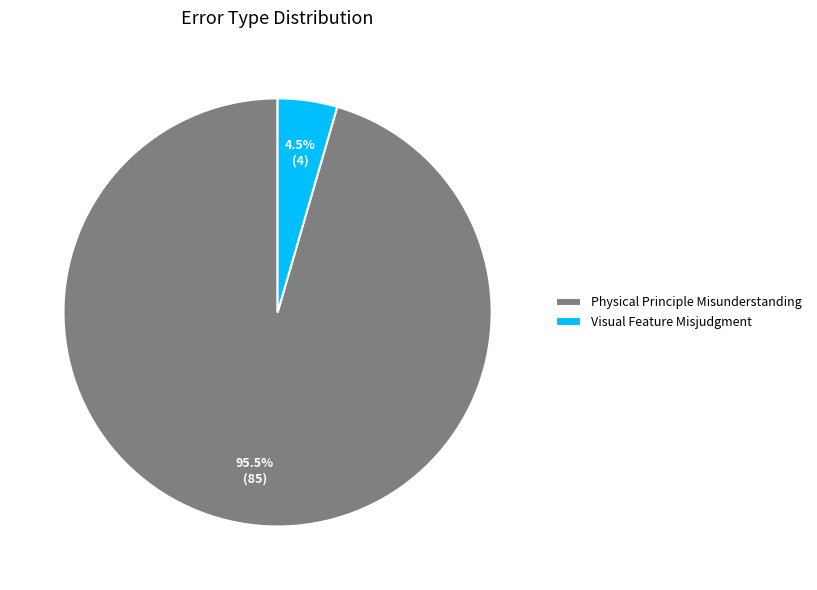

What is the smallest slice in the pie chart?

Visual Feature Misjudgment